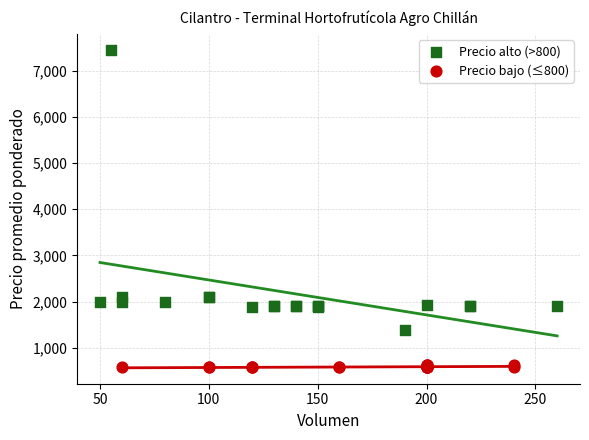

Which series reaches the maximum Y coordinate?

Precio alto (>800)